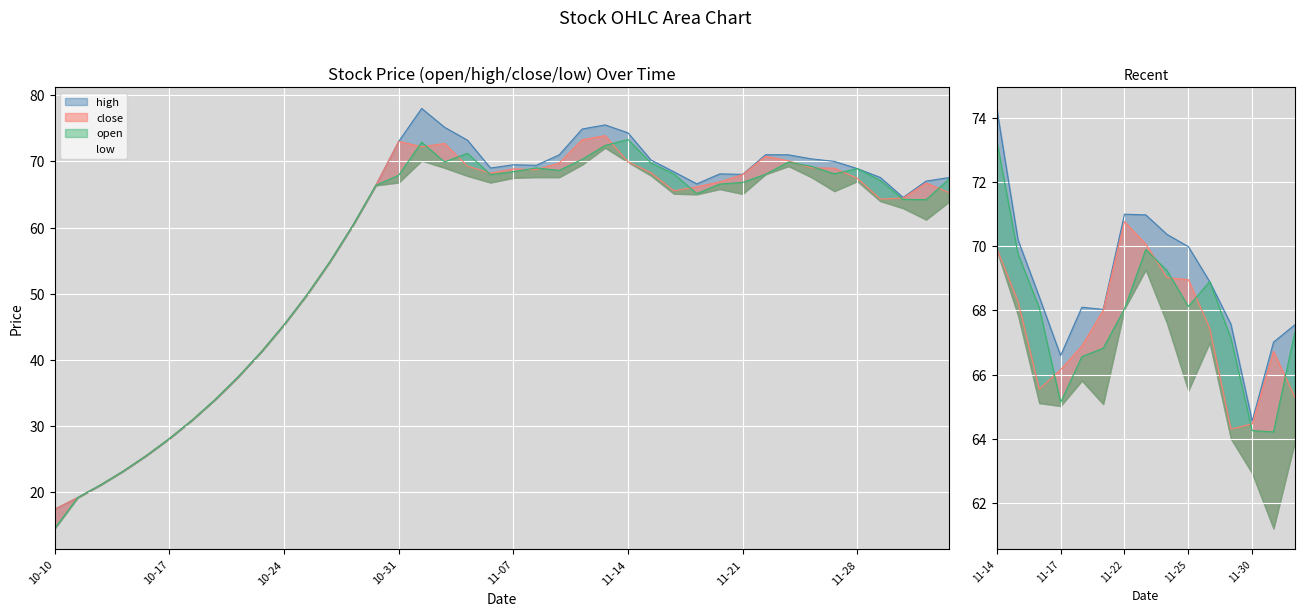

Rank the series at 7 from lowest to highest value.

open, high, close